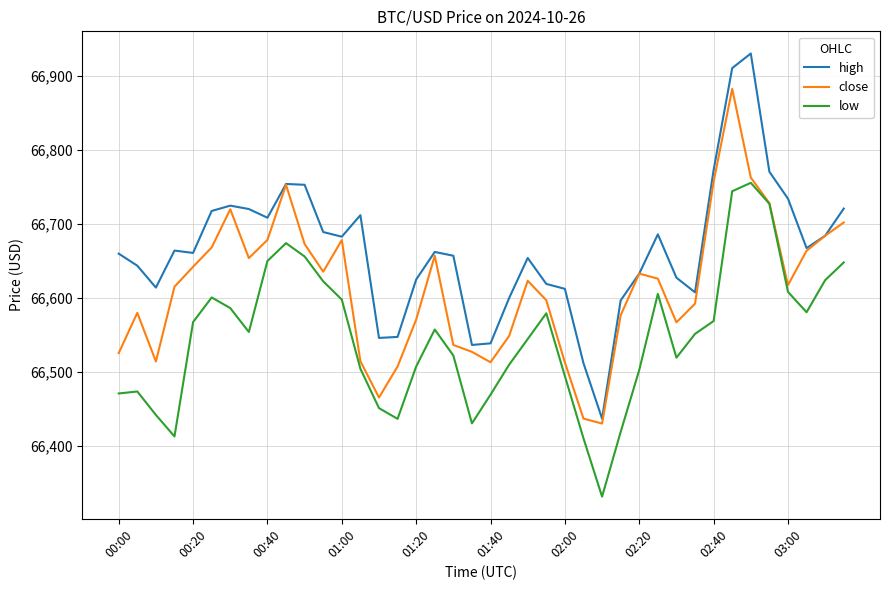

True or false: high and low cross at least once.

False